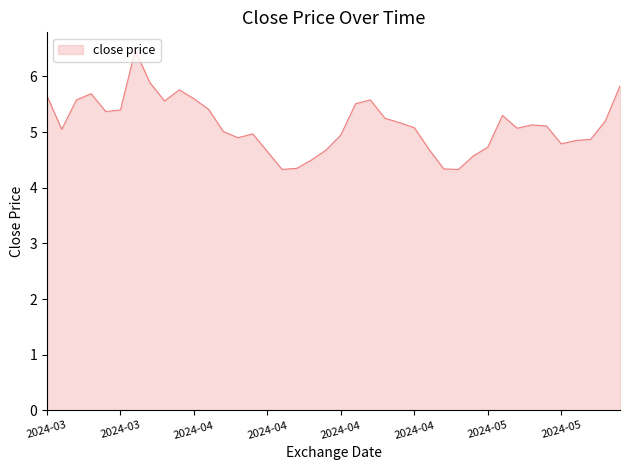

What is the minimum value shown in the chart?

4.3